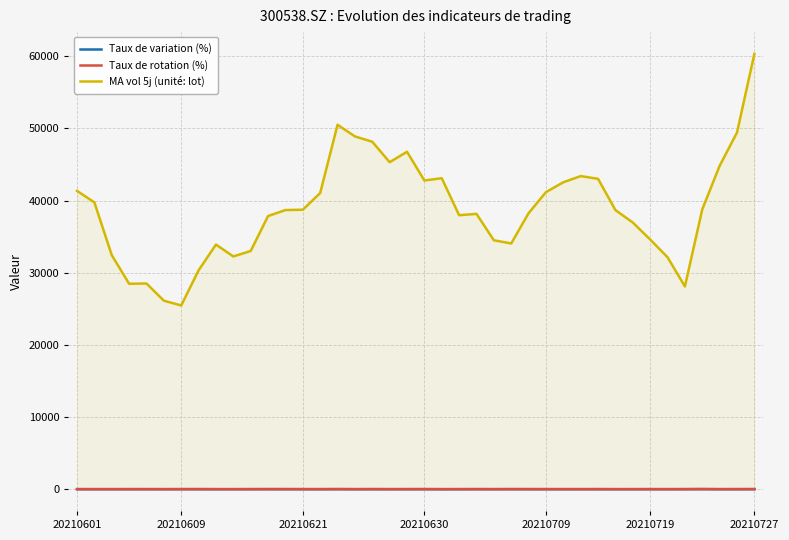

Rank the series by their maximum value, from lowest to highest.

Taux de variation (%), Taux de rotation (%), MA vol 5j (unité: lot)